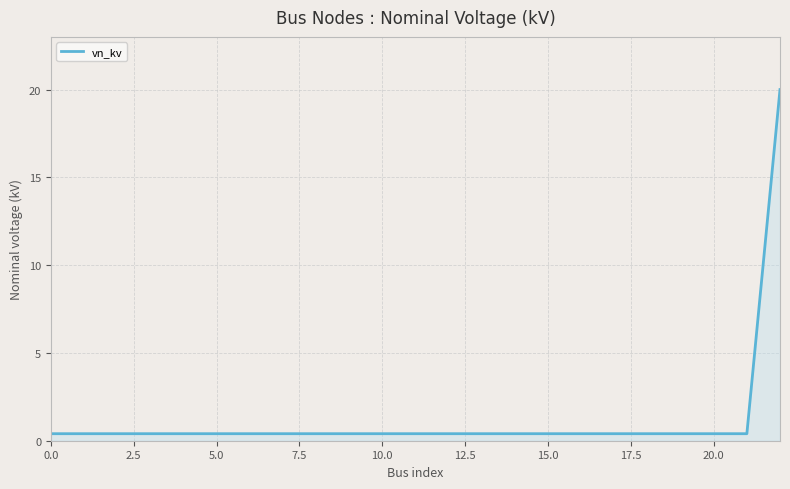

What is the maximum value shown in the chart?

20.0